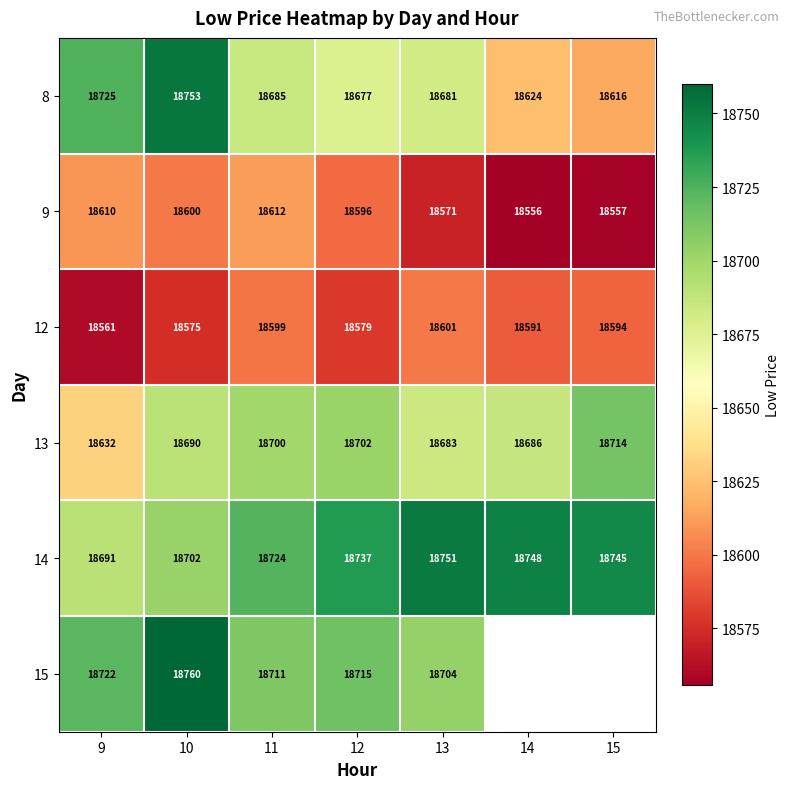

What is the sum of the 9 values at 9 and 10?

37210.2